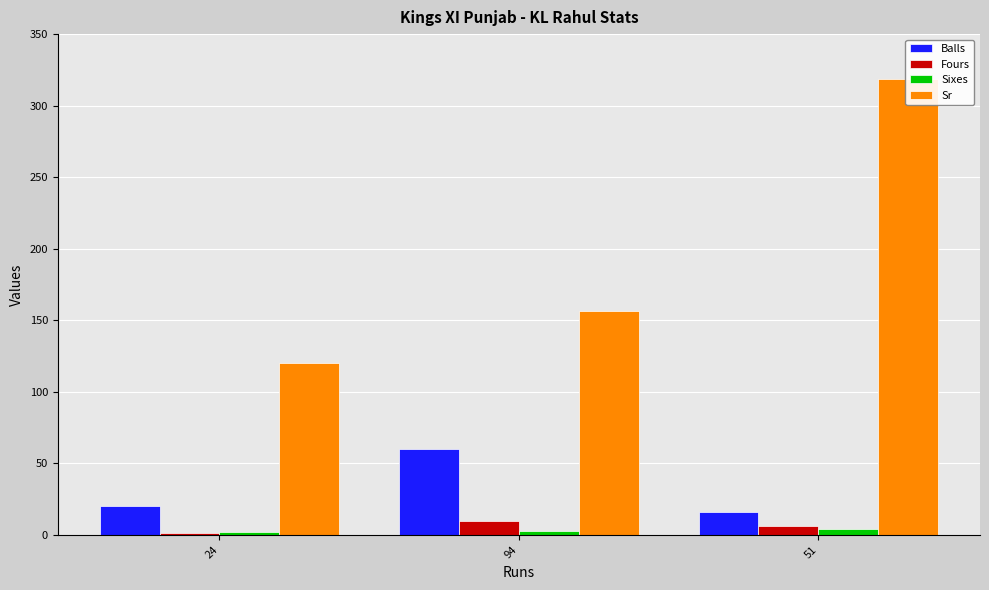

What is the difference between the highest and lowest values at 51?

314.8